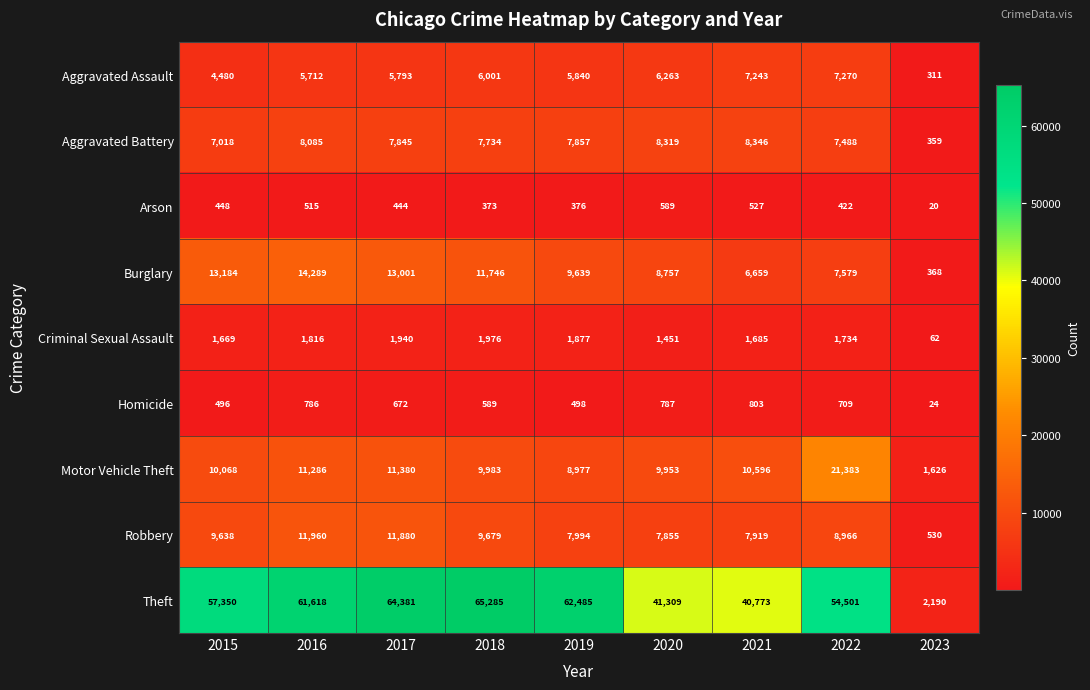

At how many categories does at least one series exceed 2527?

8